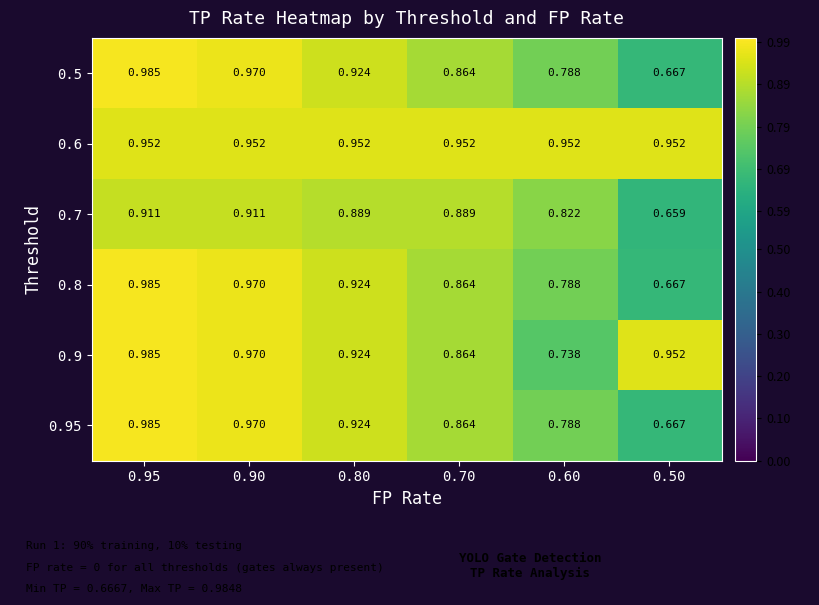

Is the value of 0.95 at 0.90 greater than the value of 0.7 at 0.70?

Yes